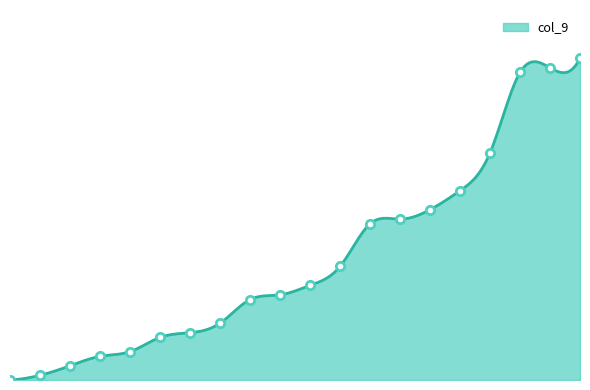

Reading right to left, extract all data points from this chart.

68	66	65	48	40	36	34	33	24	20	18	17	12	10	9	6	5	3	1	0